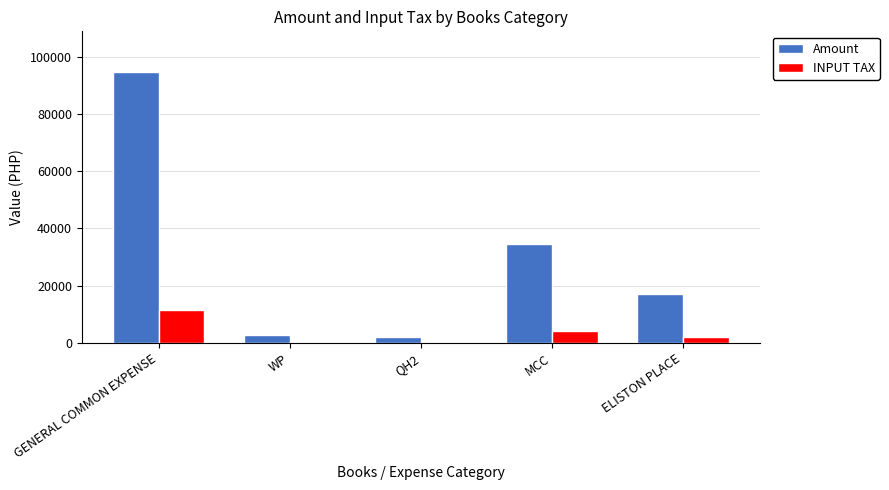

Between QH2 and MCC, which series saw the biggest shift?

Amount